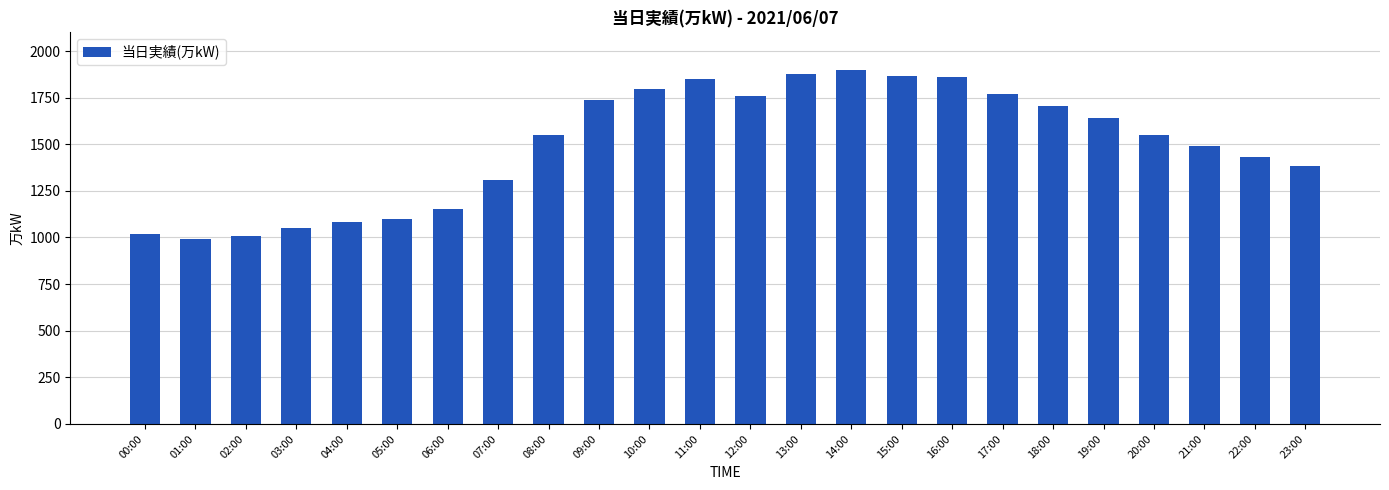

How many bars are there in total?

24